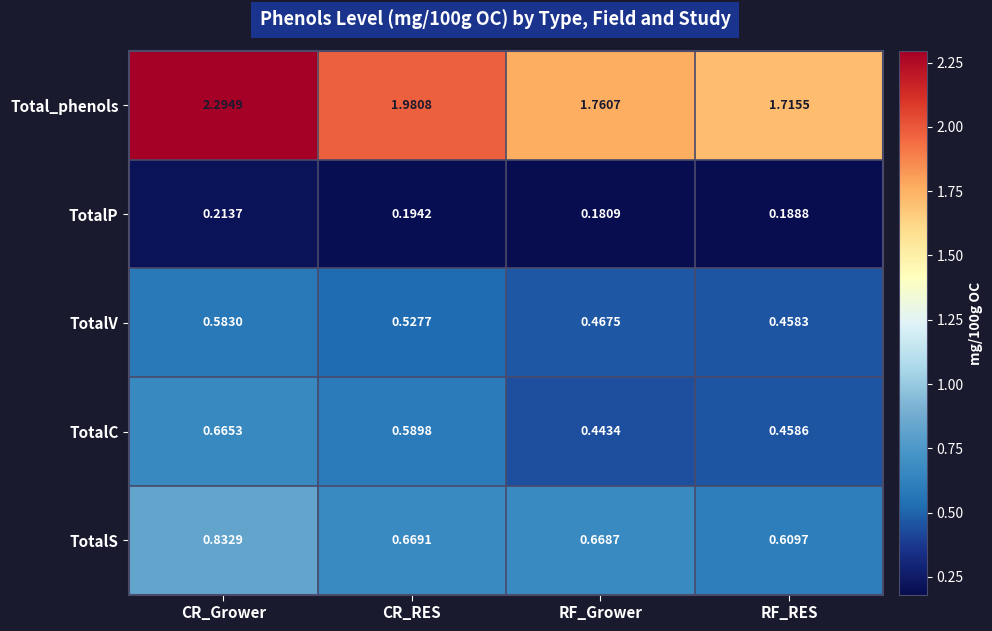

At which category is the sum across all series the highest?

CR_Grower